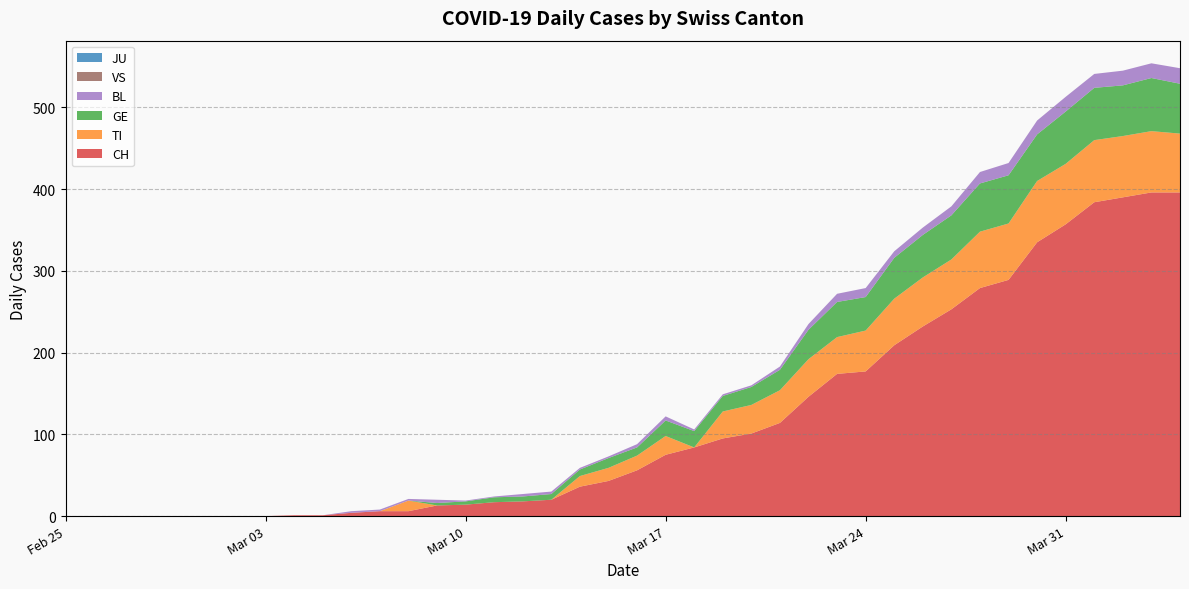

Reading right to left, what are all the values shown in this chart?

CH: 396	396	390	384	357	335	289	279	253	232	209	177	174	146	114	101	95	84	75	56	43	36	20	18	17	14	13	6	6	4	1	1	0	0	0	0	0	0	0	0
TI: 72	75	75	76	74	75	69	69	61	60	57	50	45	46	40	35	33	0	23	18	16	13	0	0	0	0	0	13	0	0	0	0	0	0	0	0	0	0	0	0
GE: 61	65	62	64	64	57	59	59	54	52	50	41	43	36	25	22	19	20	19	10	12	8	7	6	6	4	3	0	0	0	0	0	0	0	0	0	0	0	0	0
VS: 0	0	0	0	0	0	0	0	0	0	0	0	0	0	0	0	0	0	0	0	0	0	0	0	0	0	0	0	0	0	0	0	0	0	0	0	0	0	0	0
JU: 0	0	0	0	0	0	0	0	0	0	0	0	0	0	0	0	0	0	0	0	0	0	0	0	0	0	0	0	0	0	0	0	0	0	0	0	0	0	0	0
BL: 19	18	18	17	18	17	15	14	11	9	8	11	10	7	4	2	2	2	5	4	2	2	3	3	1	1	4	2	2	2	0	0	0	0	0	0	0	0	0	0